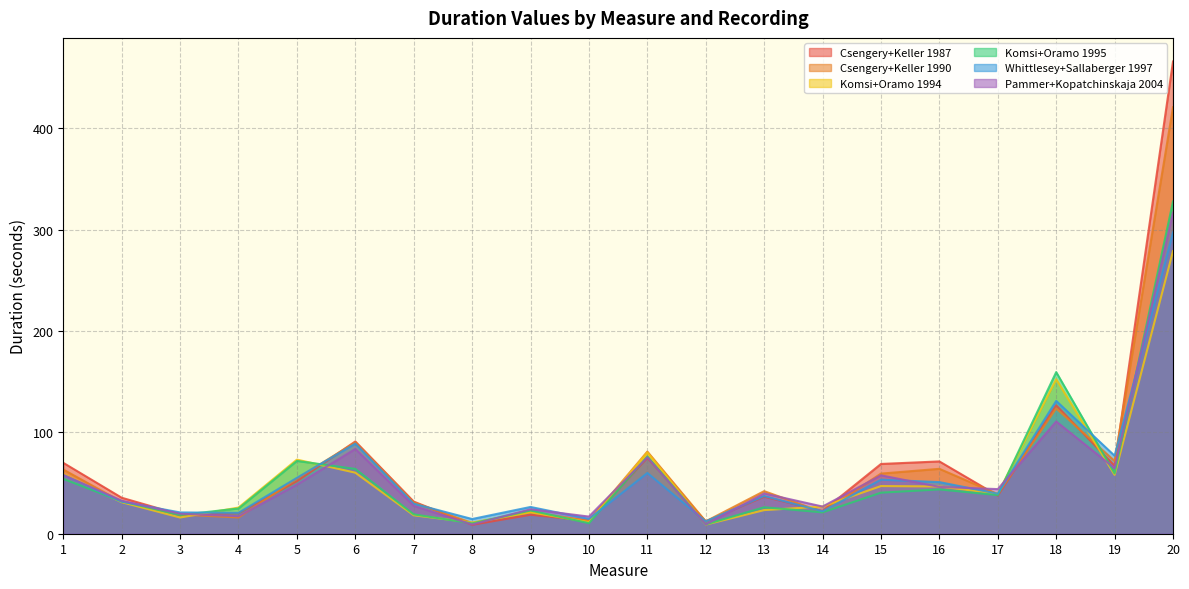

What is the value of the Komsi+Oramo 1994 point at the 3rd from the left?

16.0